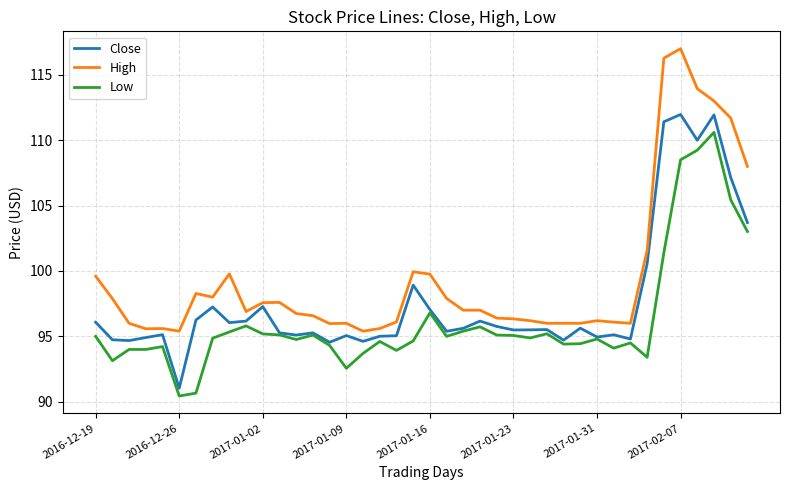

True or false: High and Low cross at least once.

False